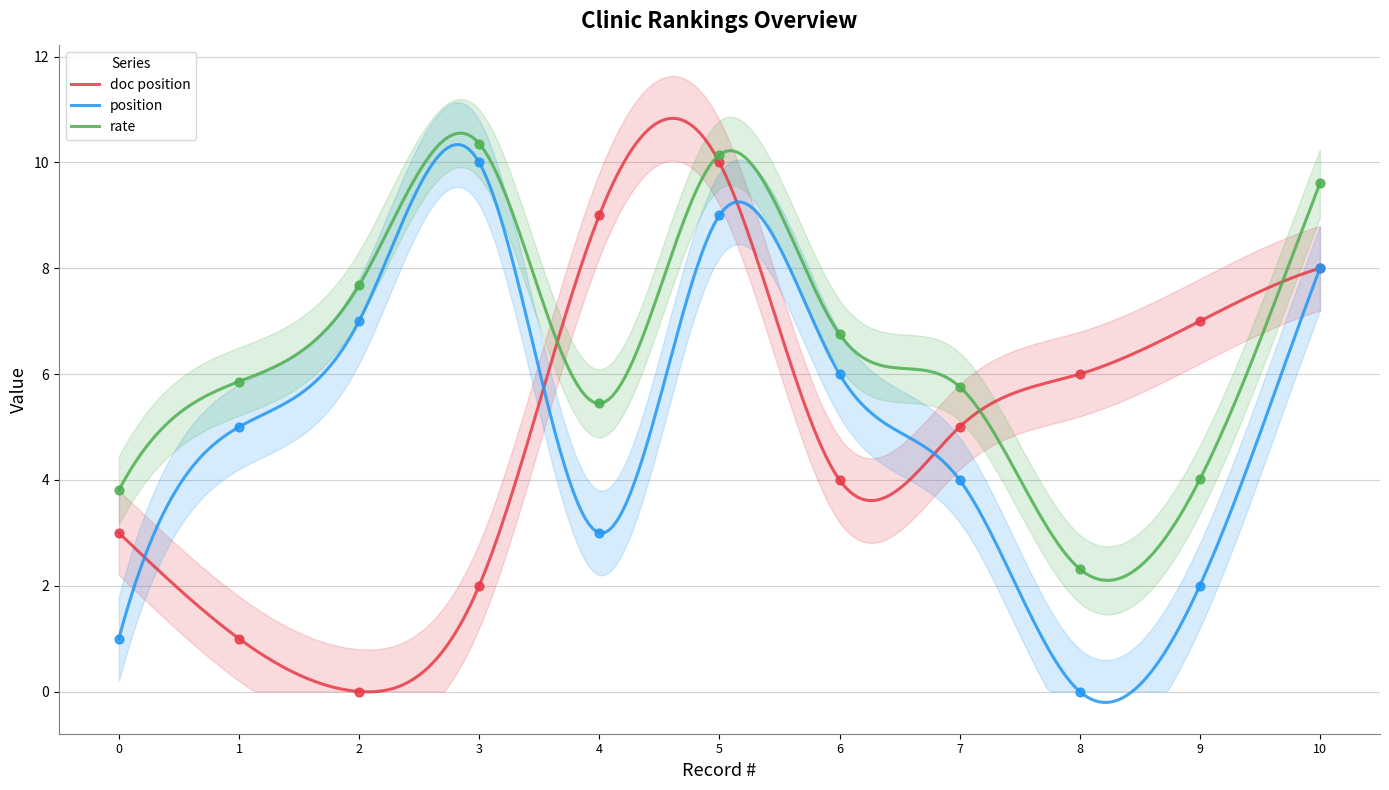

At how many categories does at least one series exceed 8?

4